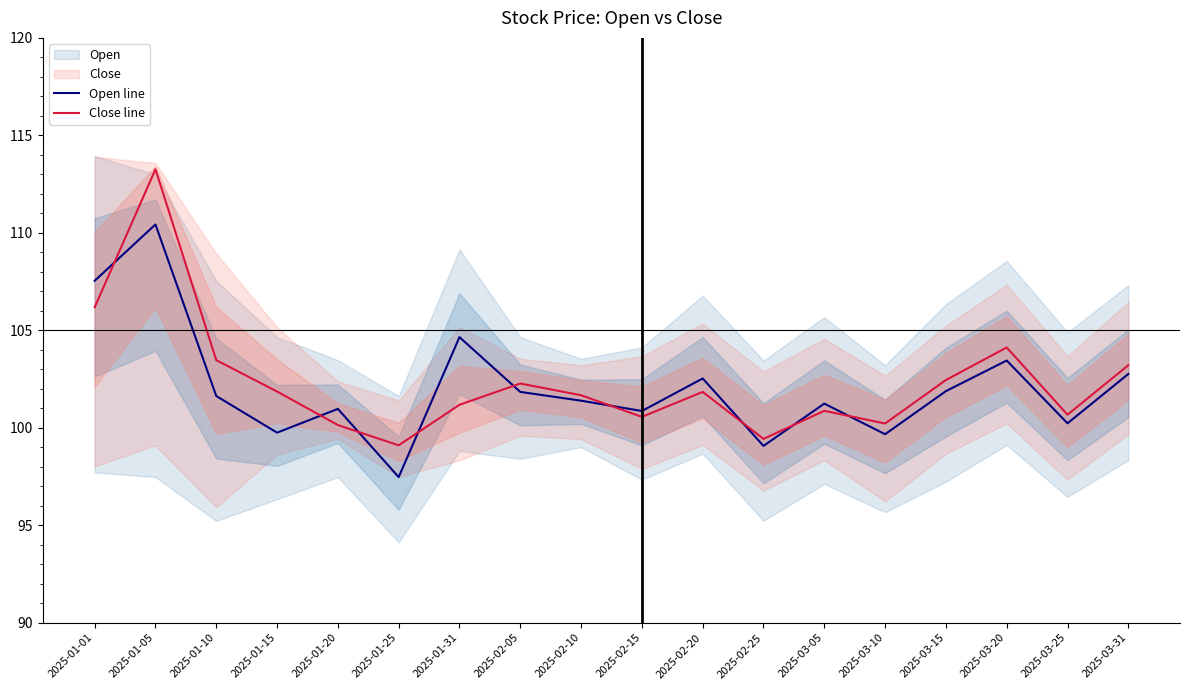

Reading right to left, what are all the values shown in this chart?

Open line: 2025-03-31=102.8	2025-03-25=100.2	2025-03-20=103.5	2025-03-15=101.9	2025-03-10=99.7	2025-03-05=101.2	2025-02-25=99.1	2025-02-20=102.5	2025-02-15=100.9	2025-02-10=101.4	2025-02-05=101.8	2025-01-31=104.7	2025-01-25=97.5	2025-01-20=101.0	2025-01-15=99.8	2025-01-10=101.6	2025-01-05=110.4	2025-01-01=107.5
Close line: 2025-03-31=103.2	2025-03-25=100.7	2025-03-20=104.1	2025-03-15=102.5	2025-03-10=100.2	2025-03-05=100.9	2025-02-25=99.4	2025-02-20=101.8	2025-02-15=100.6	2025-02-10=101.7	2025-02-05=102.3	2025-01-31=101.2	2025-01-25=99.1	2025-01-20=100.1	2025-01-15=101.9	2025-01-10=103.5	2025-01-05=113.3	2025-01-01=106.2